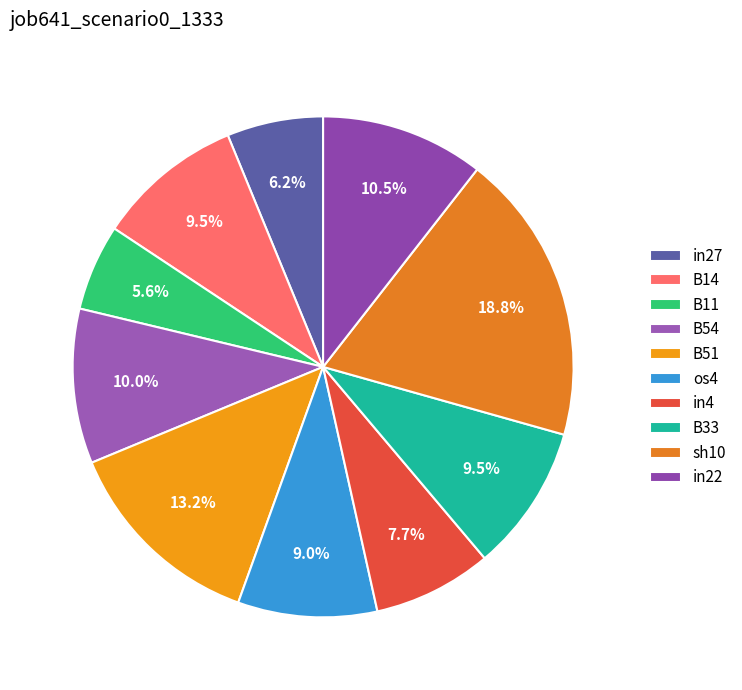

Is there any slice that represents more than half of the pie?

No